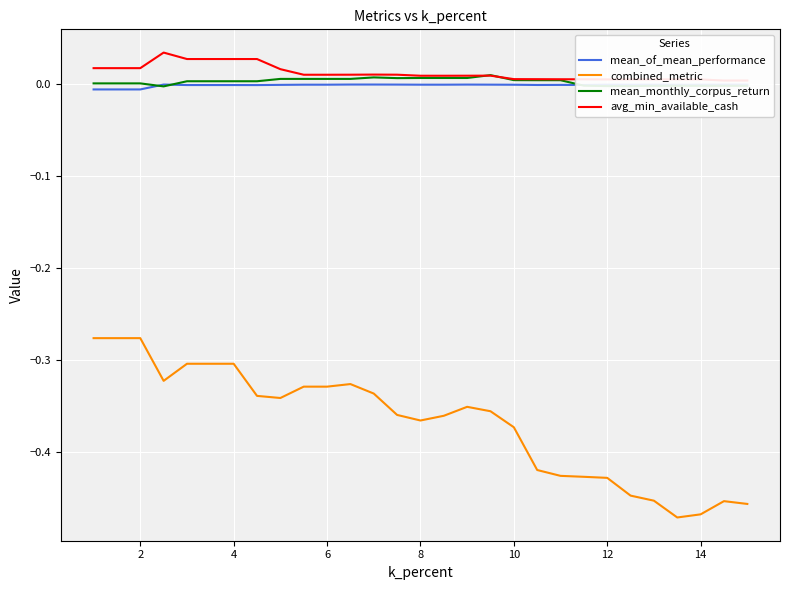

True or false: mean_monthly_corpus_return has more than 0 interior local peaks.

True